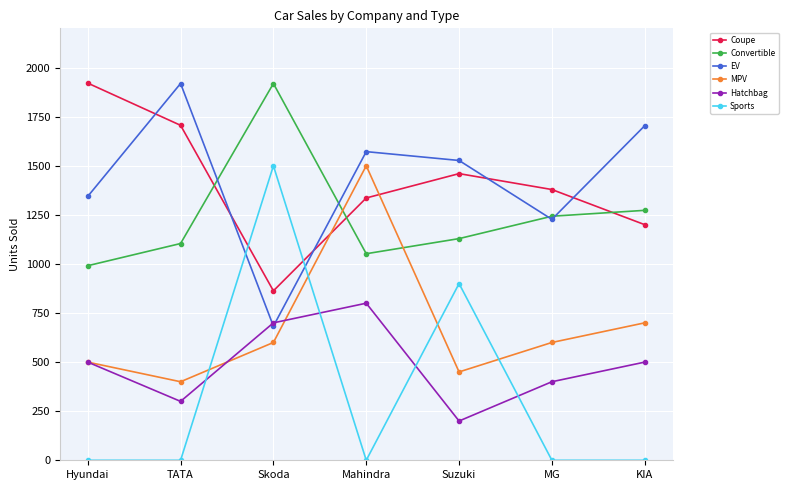

What is the total value across all series at Mahindra?

6260